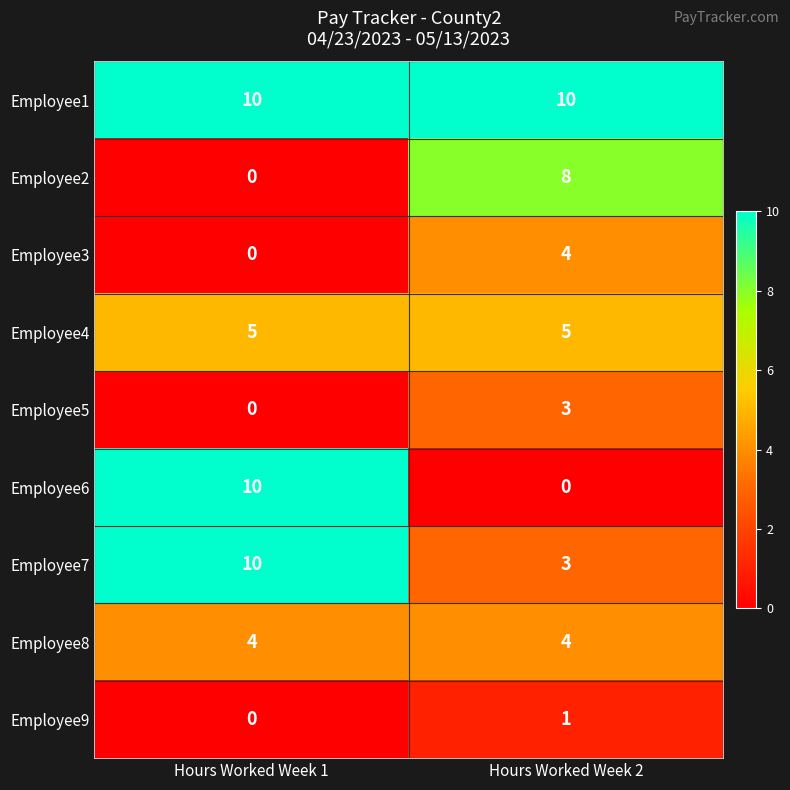

What is the approximate value of Employee5 at Hours Worked Week 2?

3